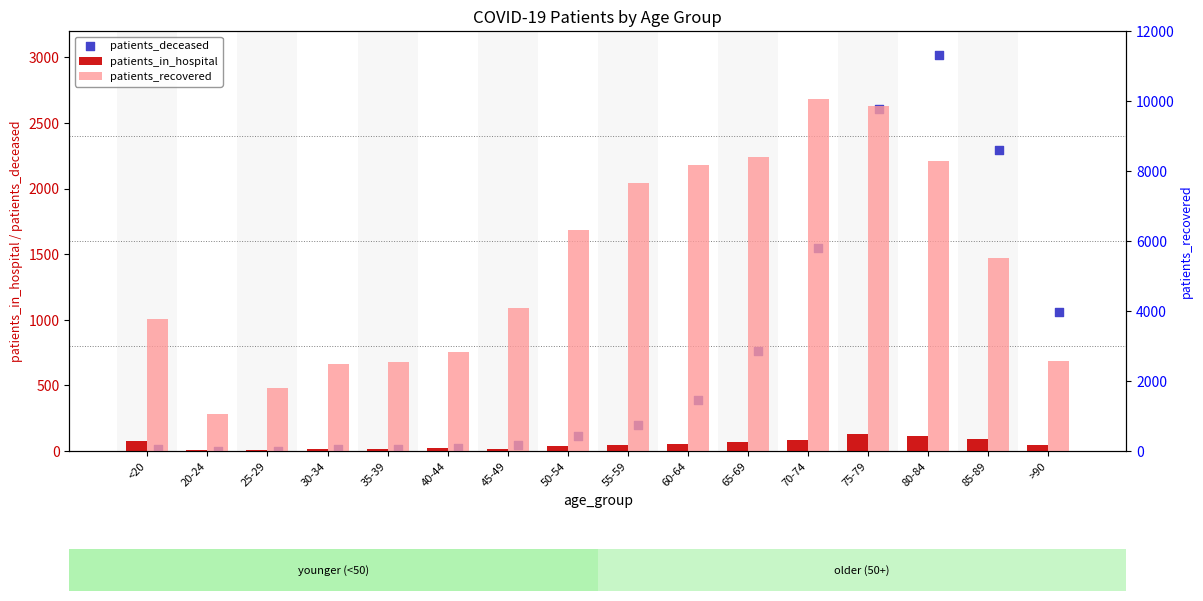

Which series has the largest total across all categories?

patients_recovered